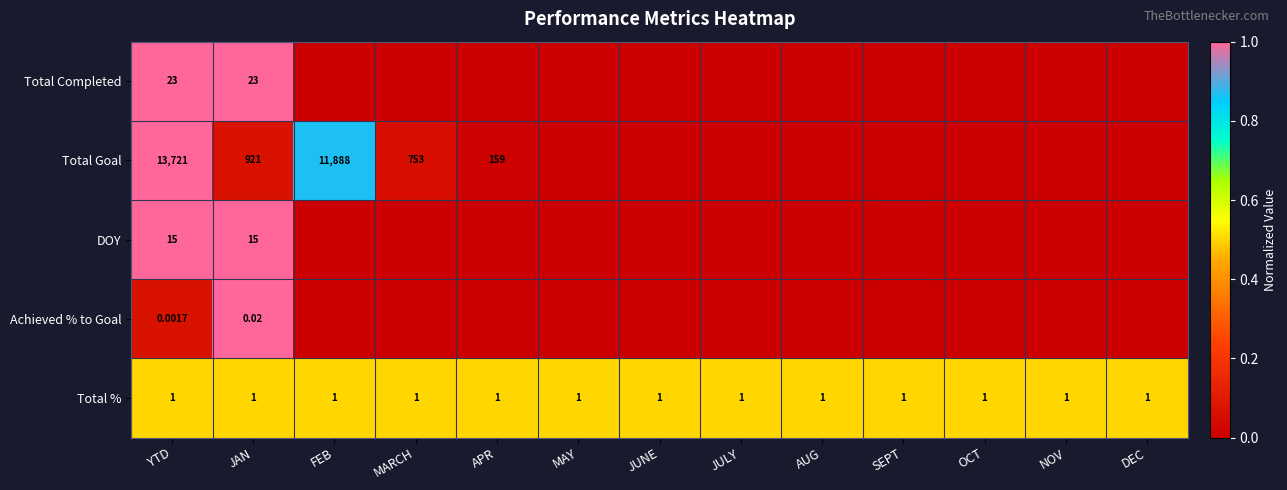

At YTD, list the series in order from smallest to largest.

Achieved % to Goal, Total %, DOY, Total Completed, Total Goal